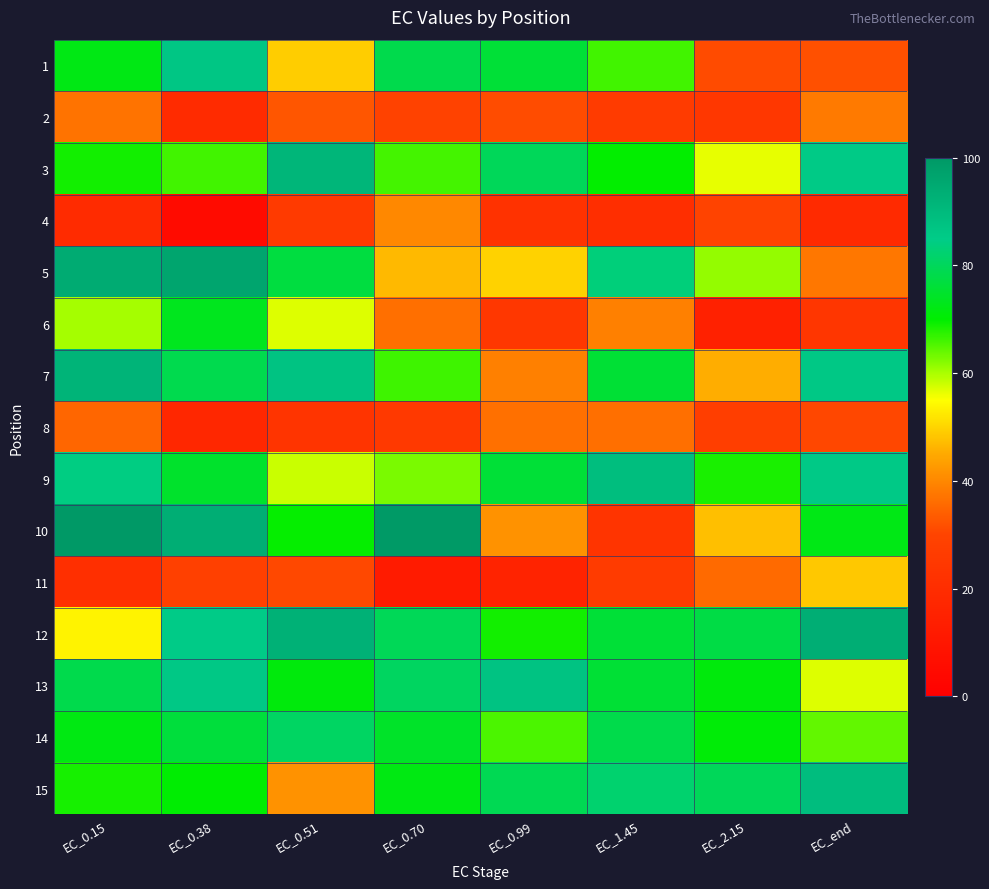

Which series changed the most between EC_0.38 and EC_0.99?

10